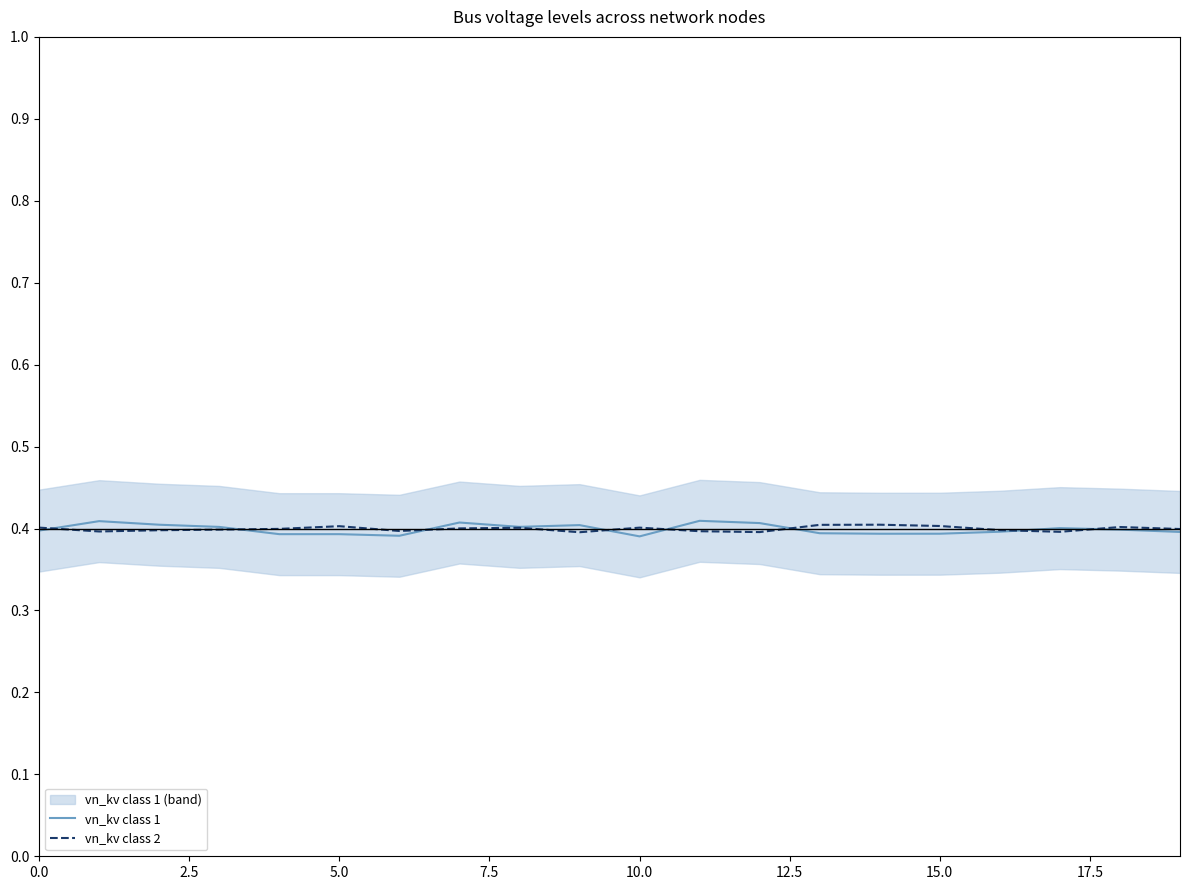

Is this an area chart (filled region under the line)?

No